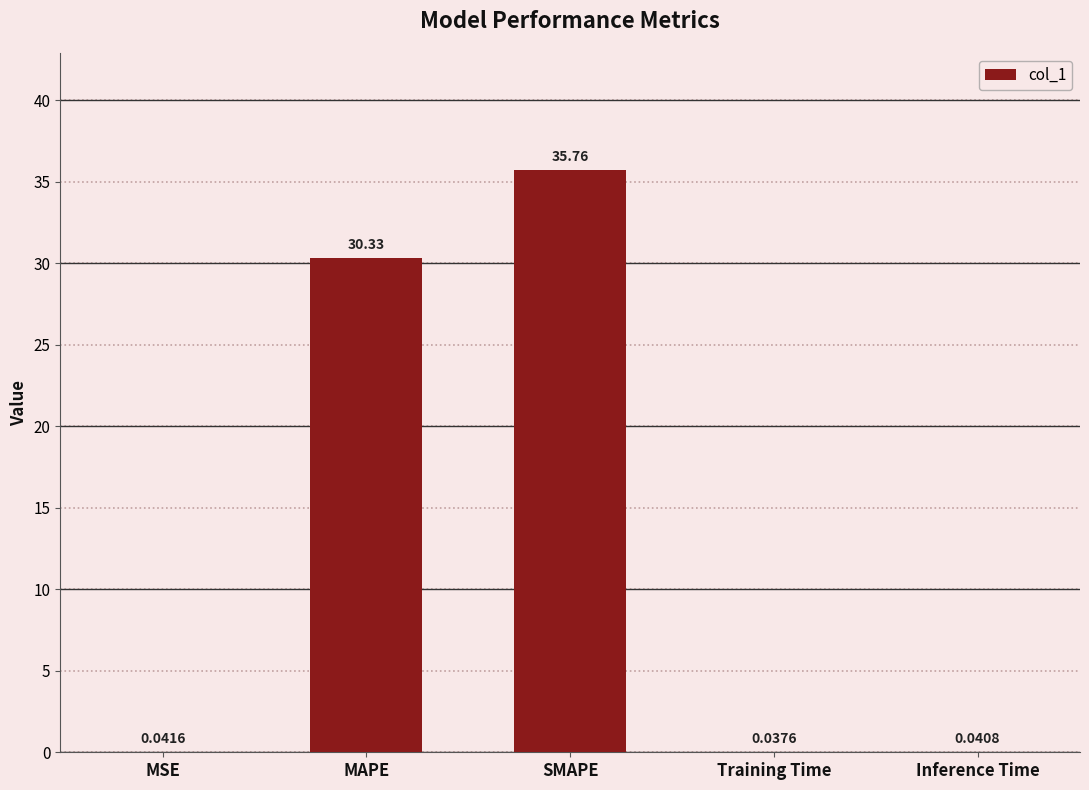

What is the sum of all values?

66.2